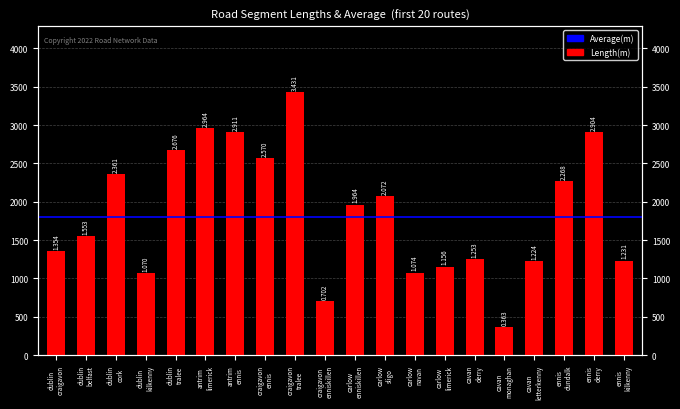

What is the change in value from carlow sligo to cavan letterkenny?

-848.3